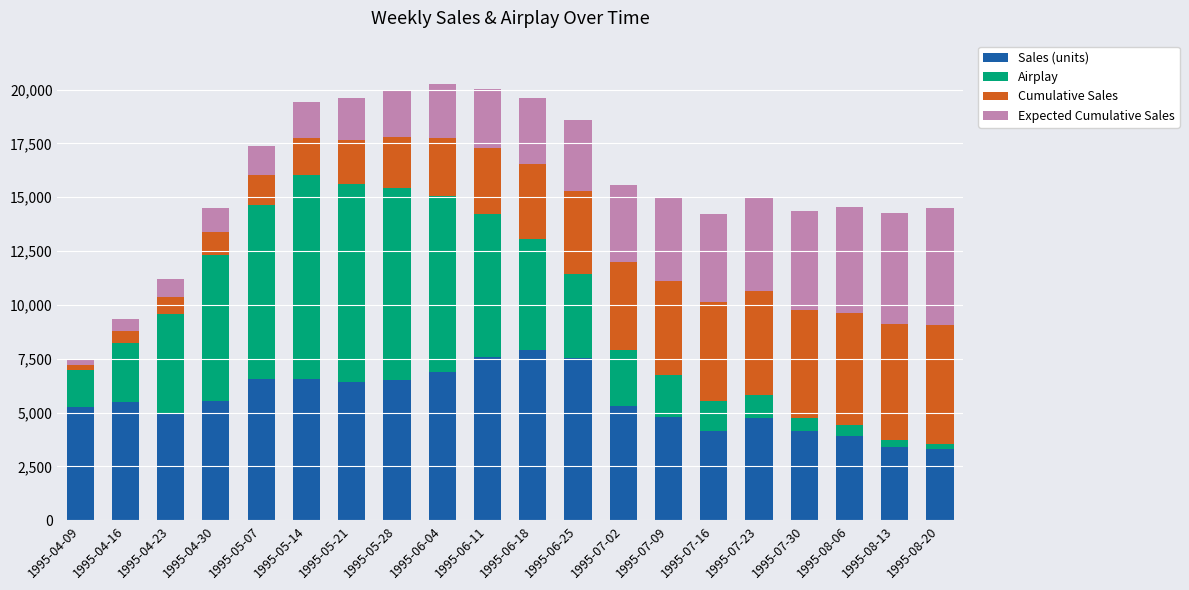

What is the sum of the Sales (units) values at 1995-06-04 and 1995-07-30?

11010.0